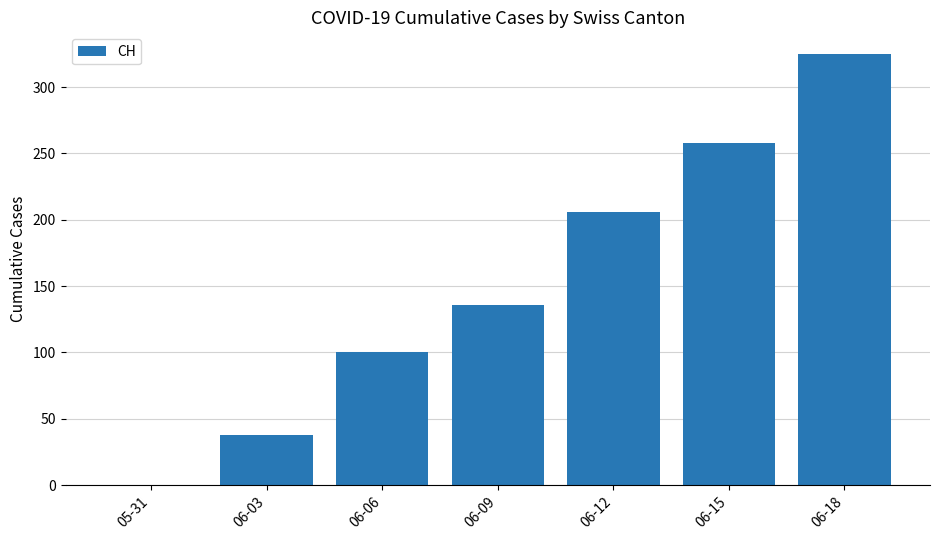

Reading left to right, transcribe all the data shown in this chart.

05-31=0	06-03=38	06-06=100	06-09=136	06-12=206	06-15=258	06-18=325